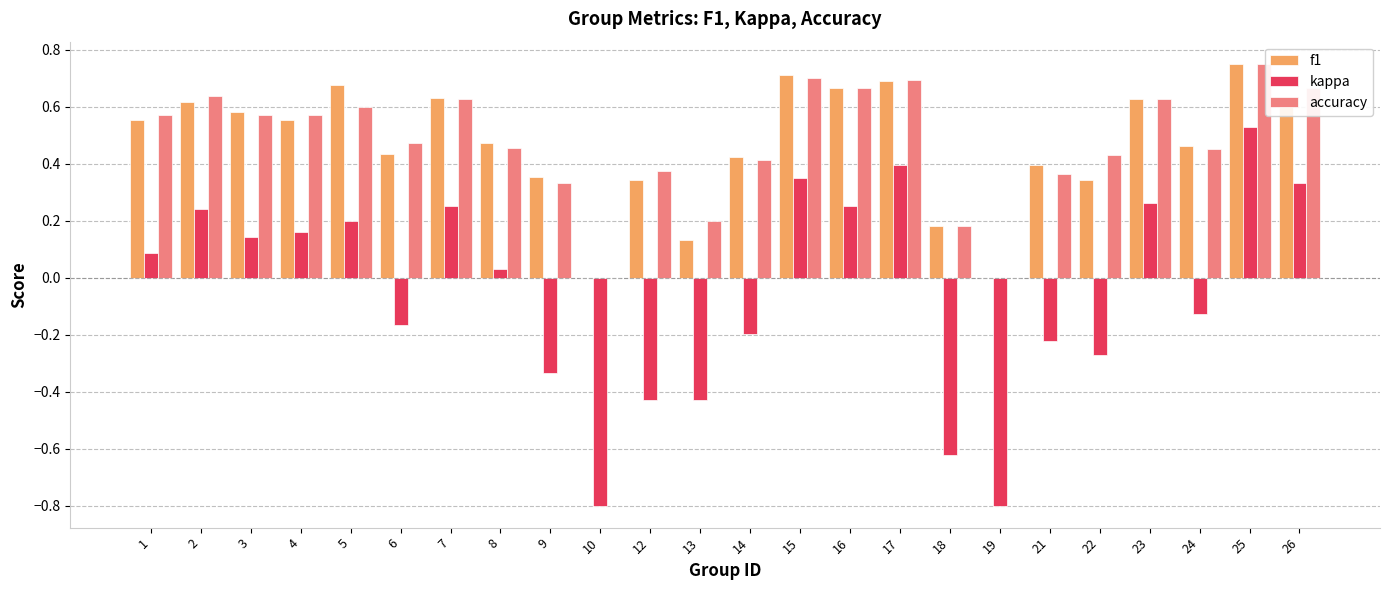

What is the sum of all accuracy values?

11.3